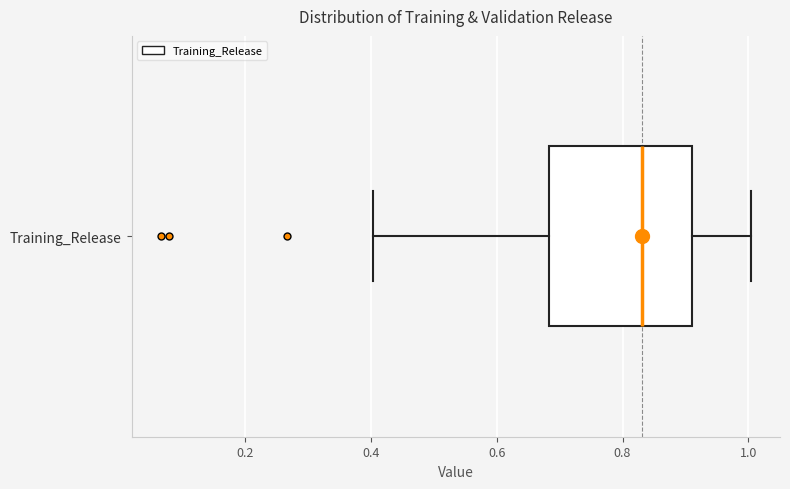

Read this box plot against the x-axis: the position of the median line, the range covered by the box, and the ends of both whiskers. The values are not printed on the chart, so give them approximately, as read against the axis.

median 0.84, box 0.68 to 0.92, whiskers 0.40 to 1.00